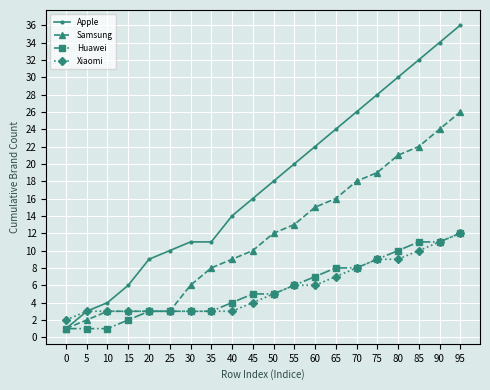

Reading left to right, transcribe all the data shown in this chart.

Apple: 1	3	4	6	9	10	11	11	14	16	18	20	22	24	26	28	30	32	34	36
Samsung: 1	2	3	3	3	3	6	8	9	10	12	13	15	16	18	19	21	22	24	26
Huawei: 1	1	1	2	3	3	3	3	4	5	5	6	7	8	8	9	10	11	11	12
Xiaomi: 2	3	3	3	3	3	3	3	3	4	5	6	6	7	8	9	9	10	11	12